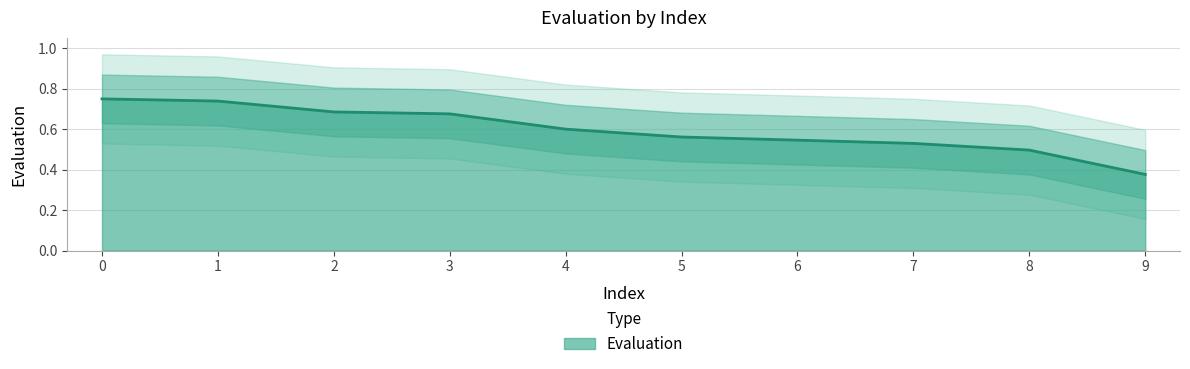

Rank the categories by value from highest to lowest.

0, 1, 2, 3, 4, 5, 6, 7, 8, 9